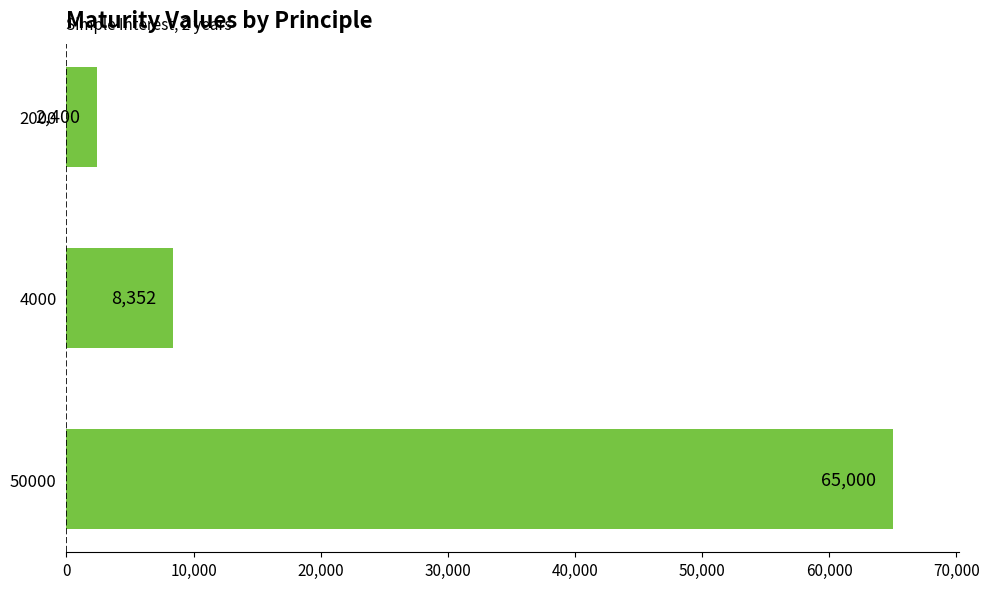

Which has a higher value, 4000 or 50000?

50000